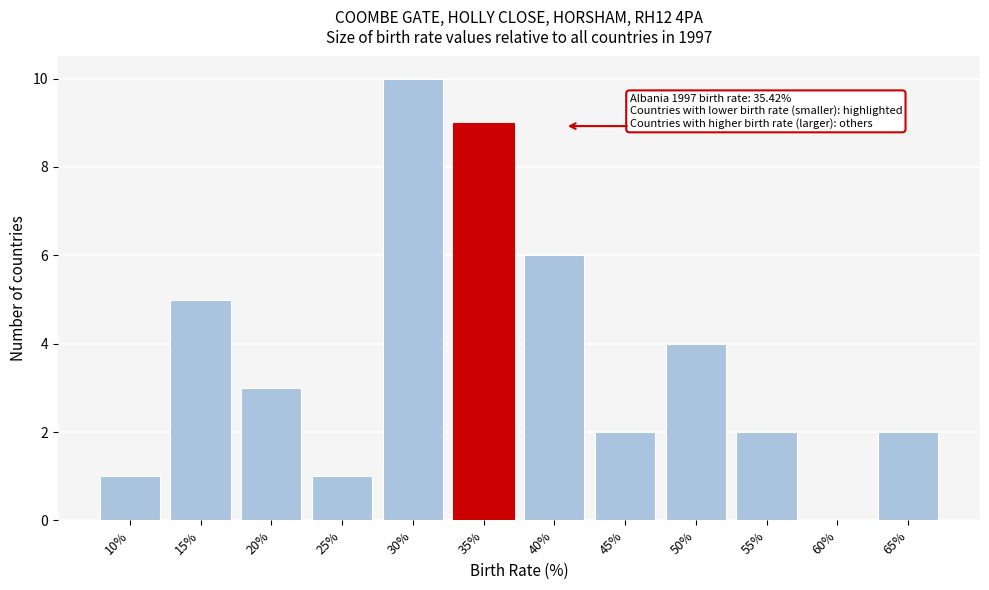

Reading left to right, what are all the values shown in this chart?

10%=1	15%=5	20%=3	25%=1	30%=10	35%=9	40%=6	45%=2	50%=4	55%=2	60%=0	65%=2